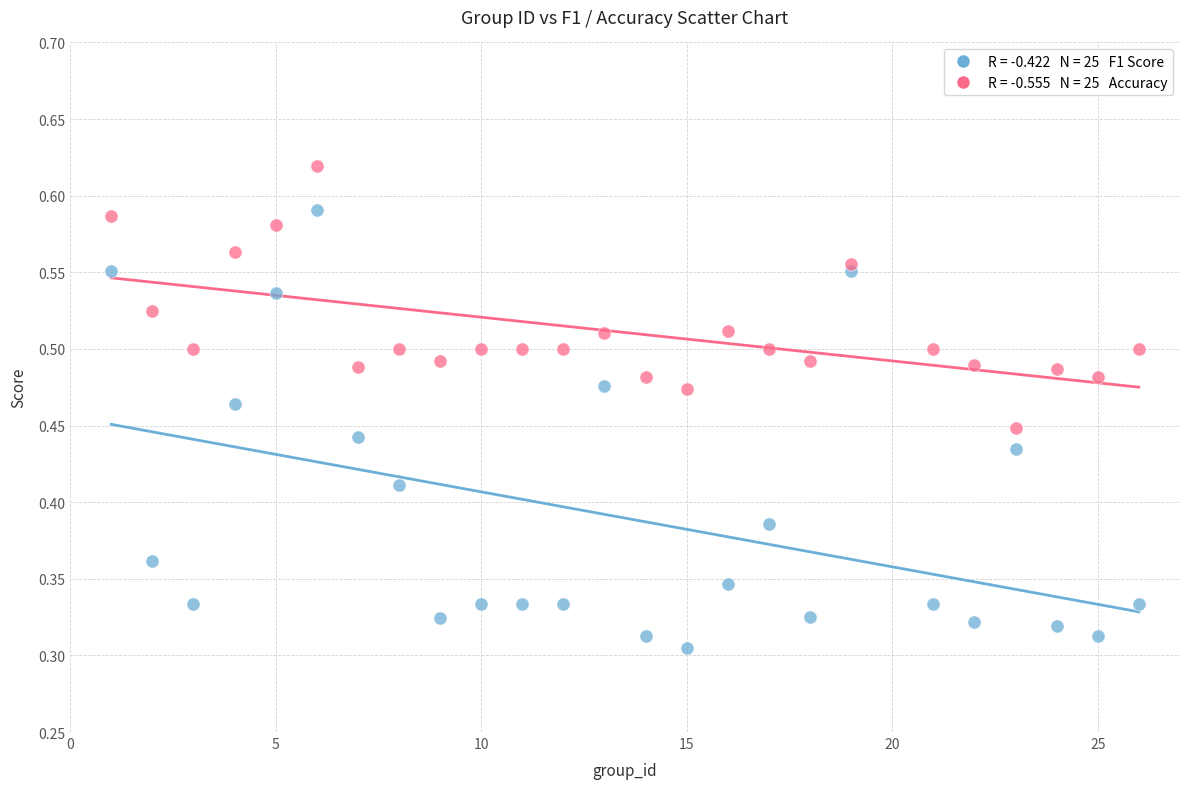

Across all data points, what is the range of X values (max minus min)?

25.0